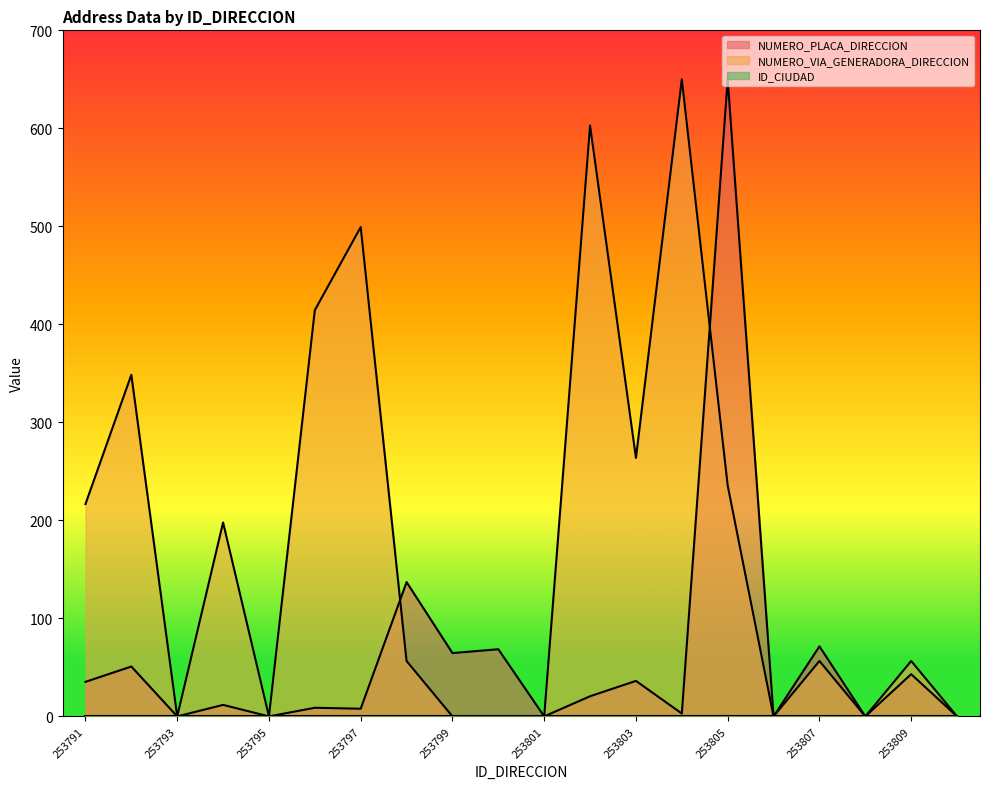

What is the maximum value shown in the chart?

650.0